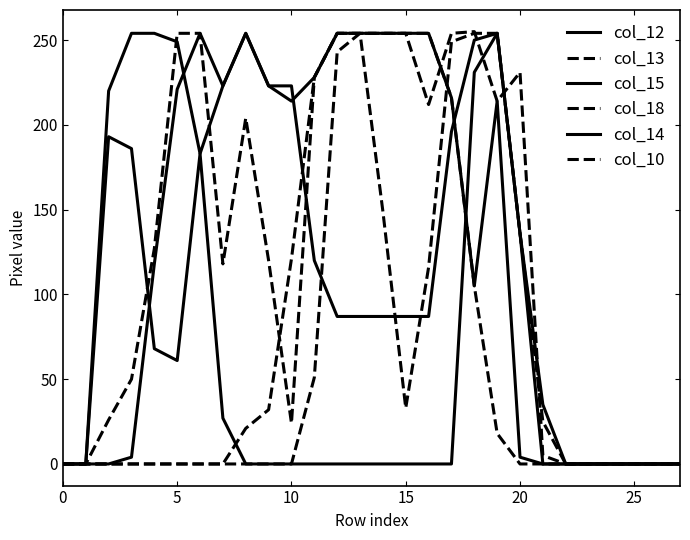

What is the sum of all col_10 values?

2011